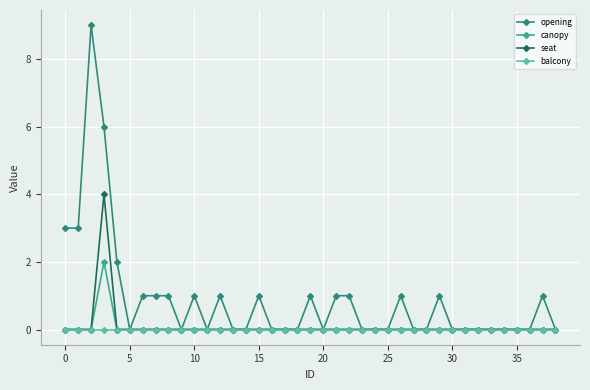

True or false: seat and opening intersect in this chart.

False